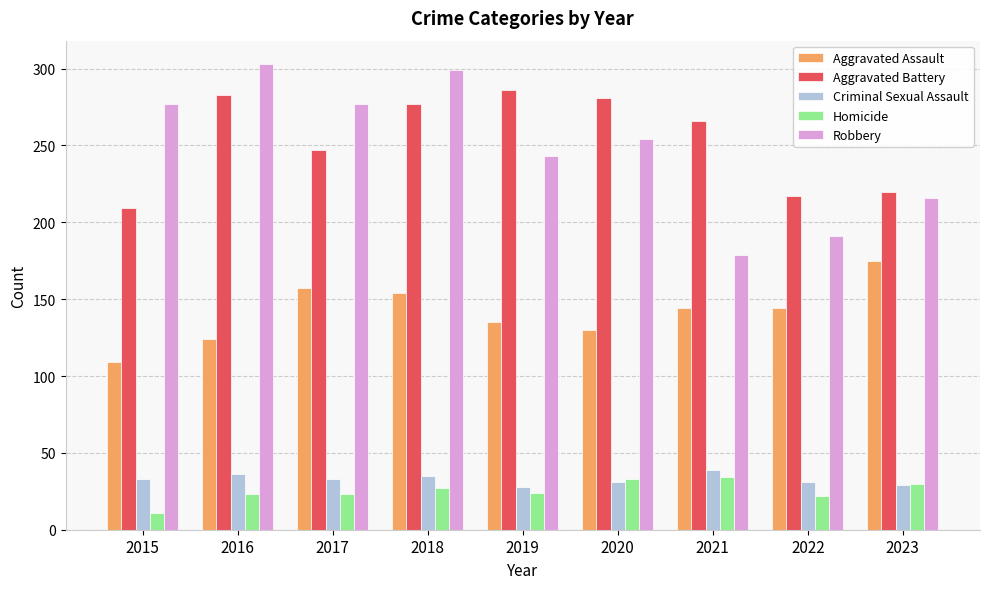

What is the difference between the highest and lowest values at 2022?

195